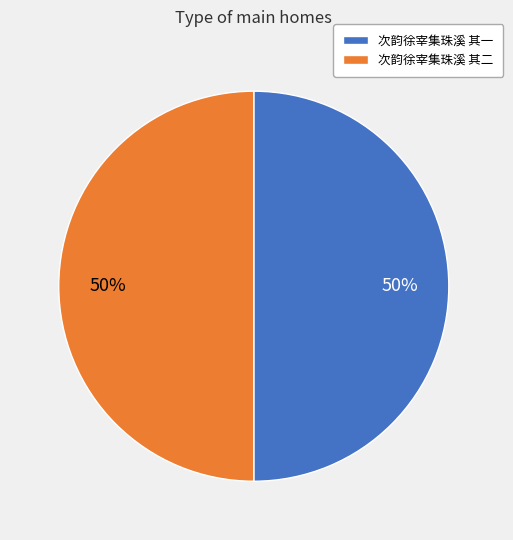

True or false: 次韵徐宰集珠溪 其二 accounts for 38% of the total.

False